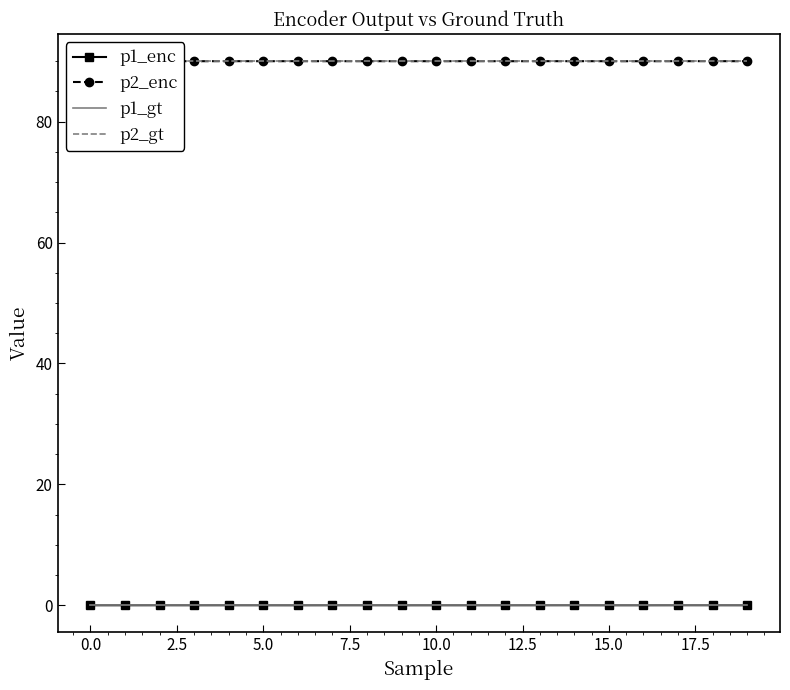

Read the p2_enc value at 17.

90.0